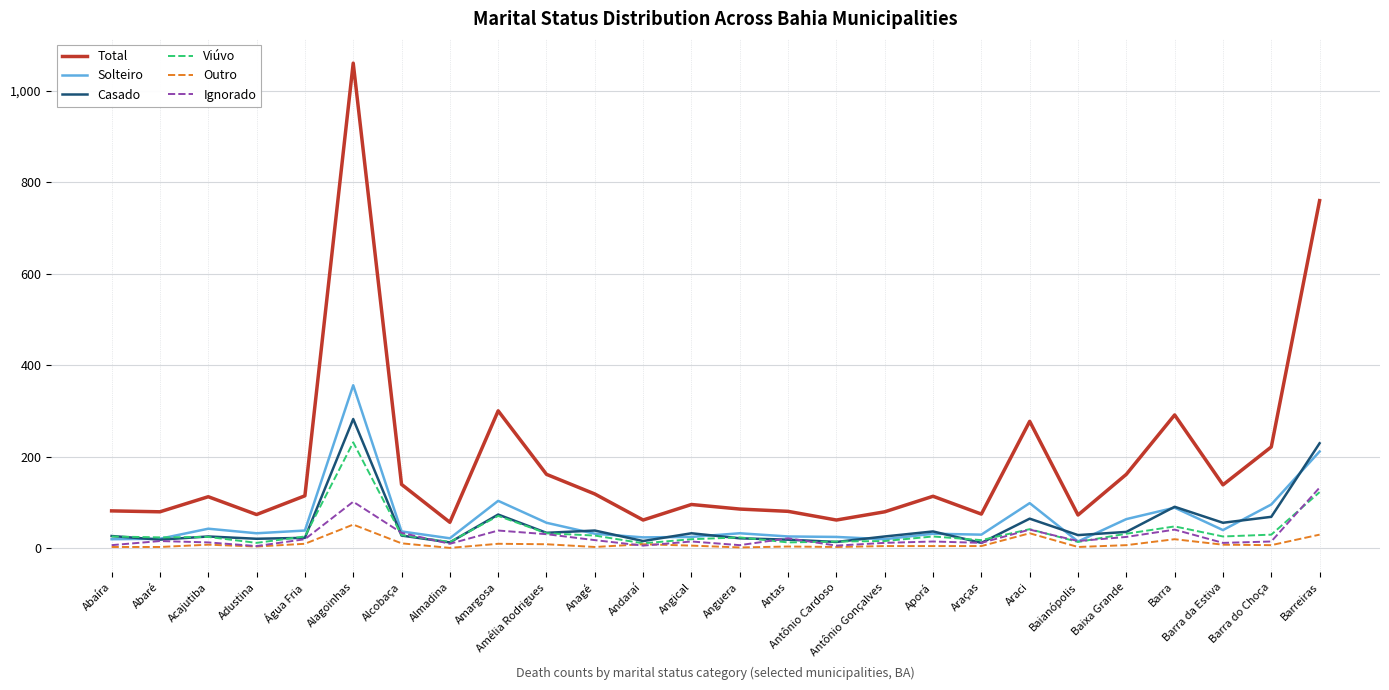

At which category is the sum across all series the highest?

Alagoinhas